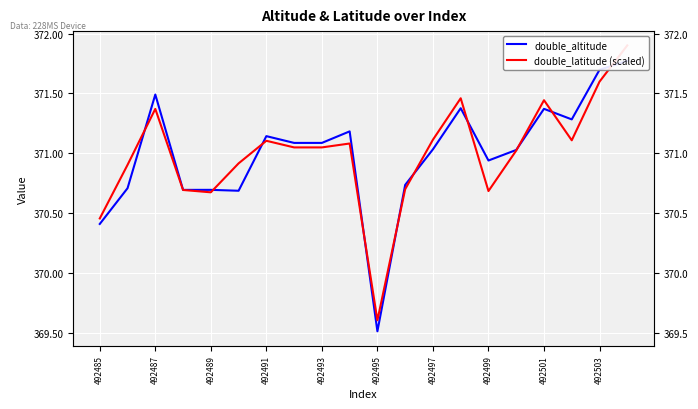

The value of double_latitude (scaled) at 492499 is 370.7. True or false?

True